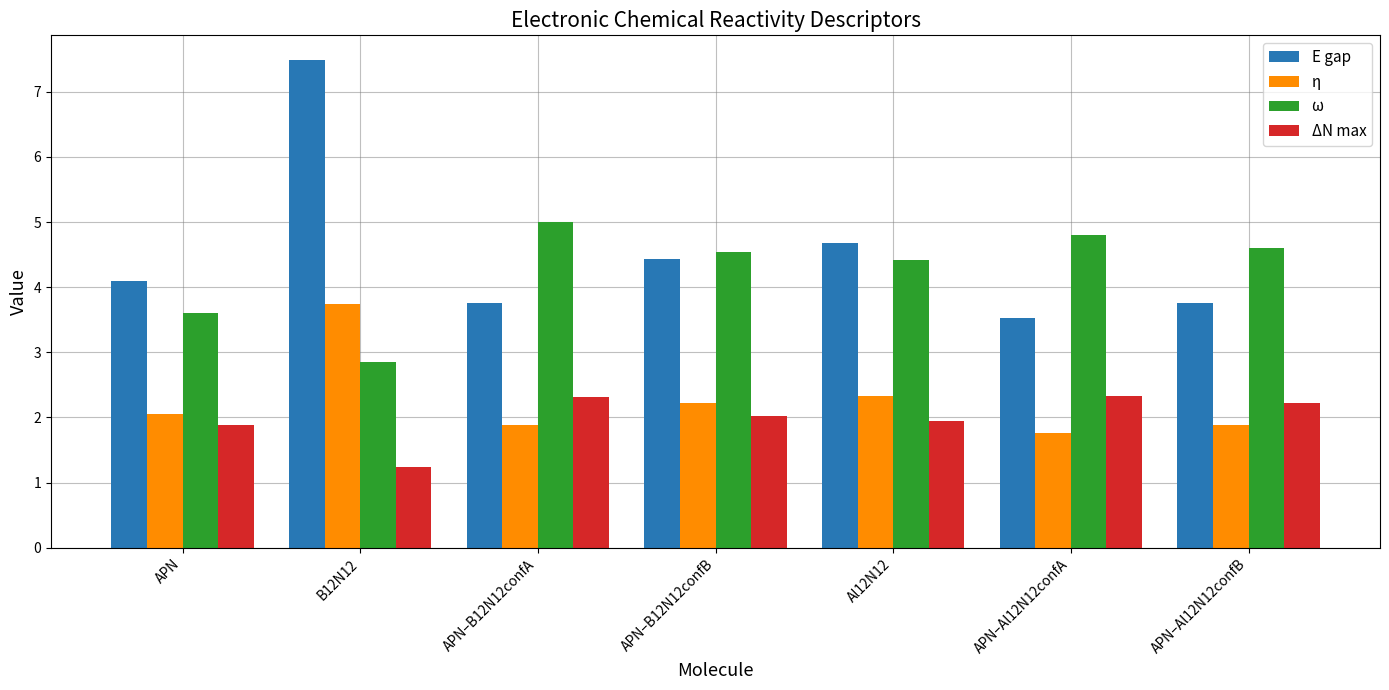

Which series has the widest spread of values?

E gap